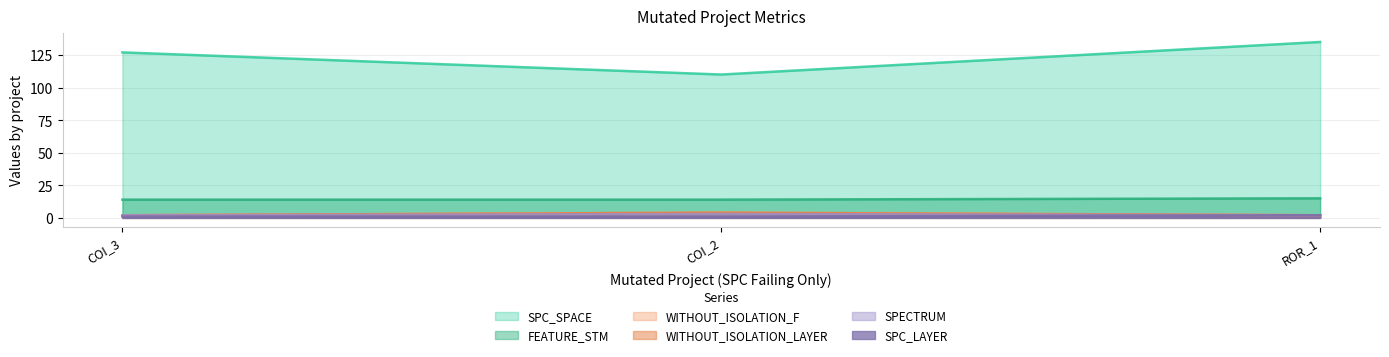

Does the chart display data point markers on the line(s)?

No